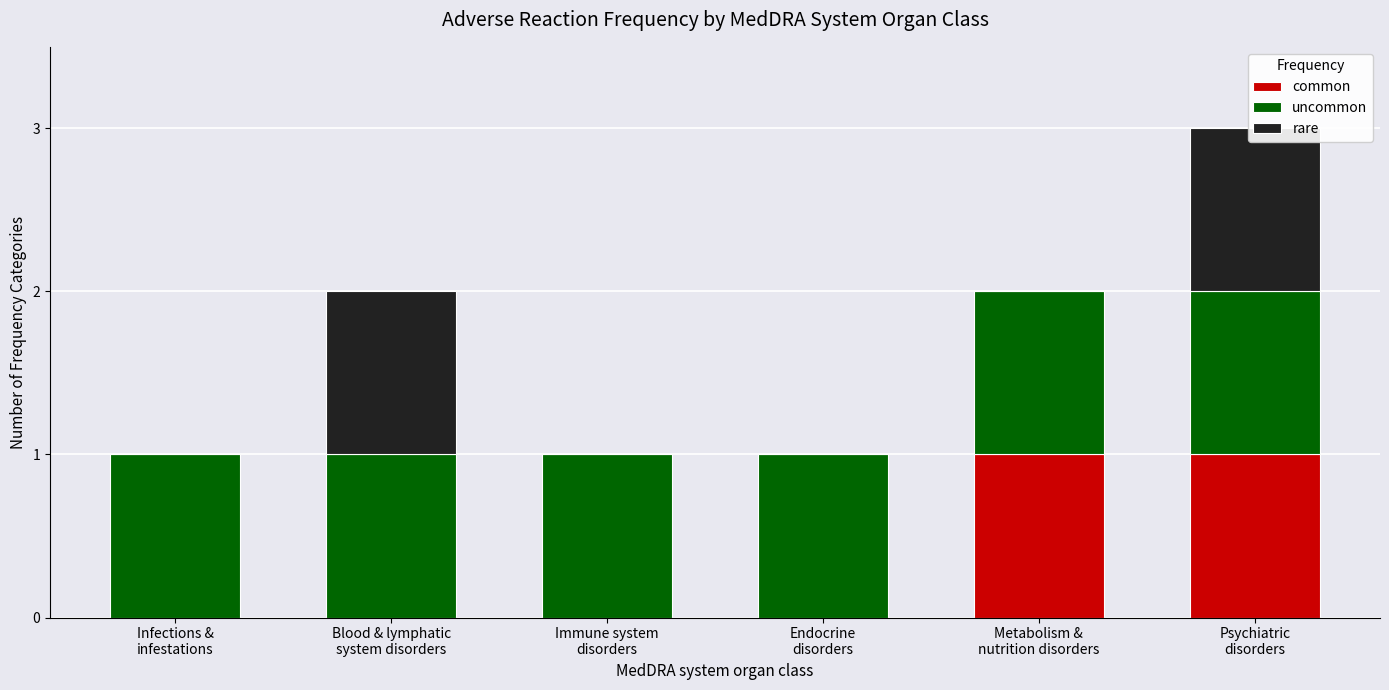

Is the value of uncommon at Blood & lymphatic
system disorders greater than the value of rare at Endocrine
disorders?

Yes